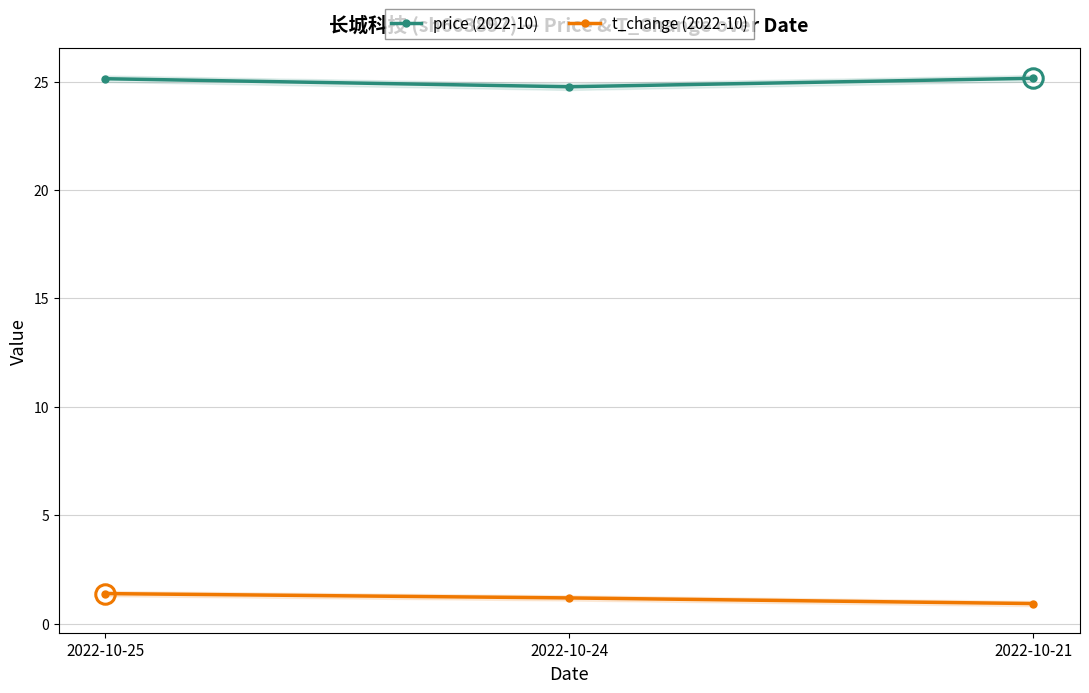

What is the average value of the price (2022-10) series?

25.0